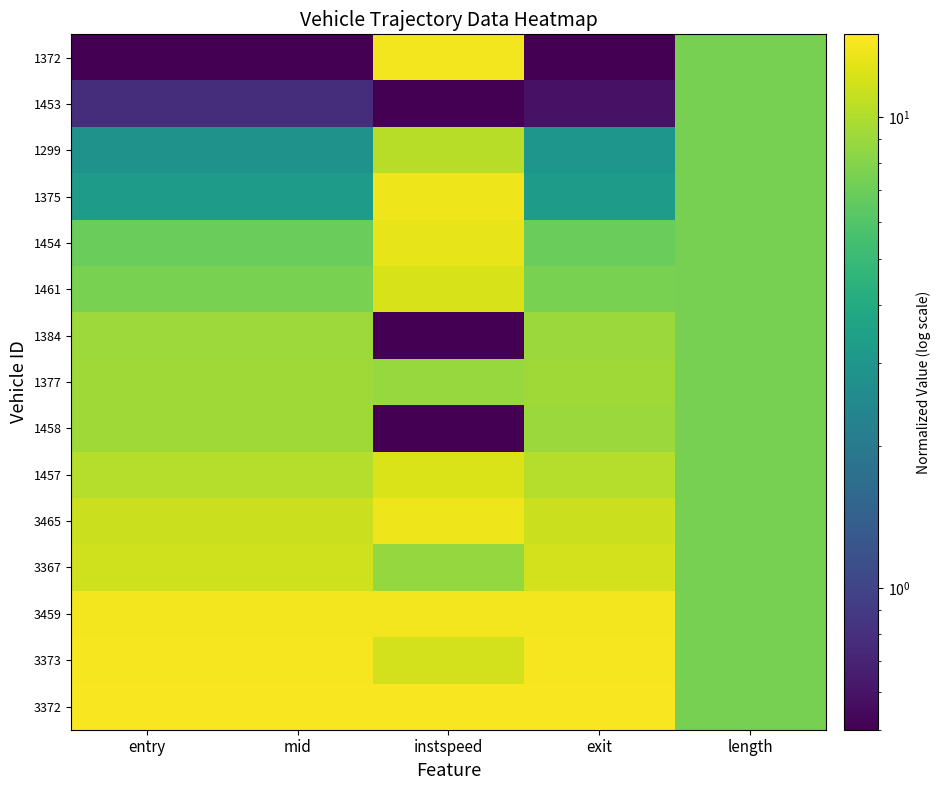

Which series changed the most between entry and instspeed?

1372